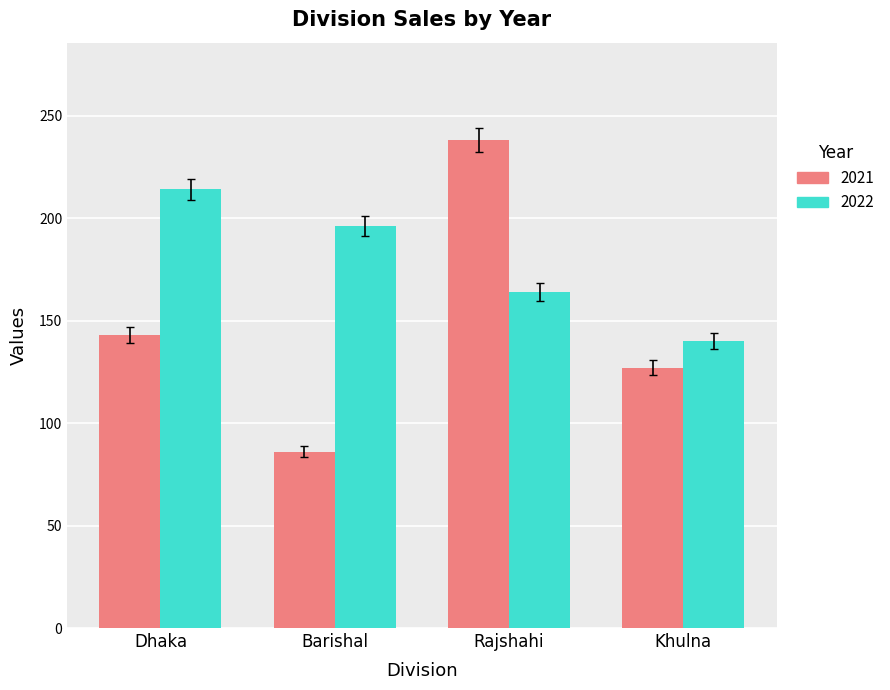

What is the spread (max minus min) of values at Khulna?

13